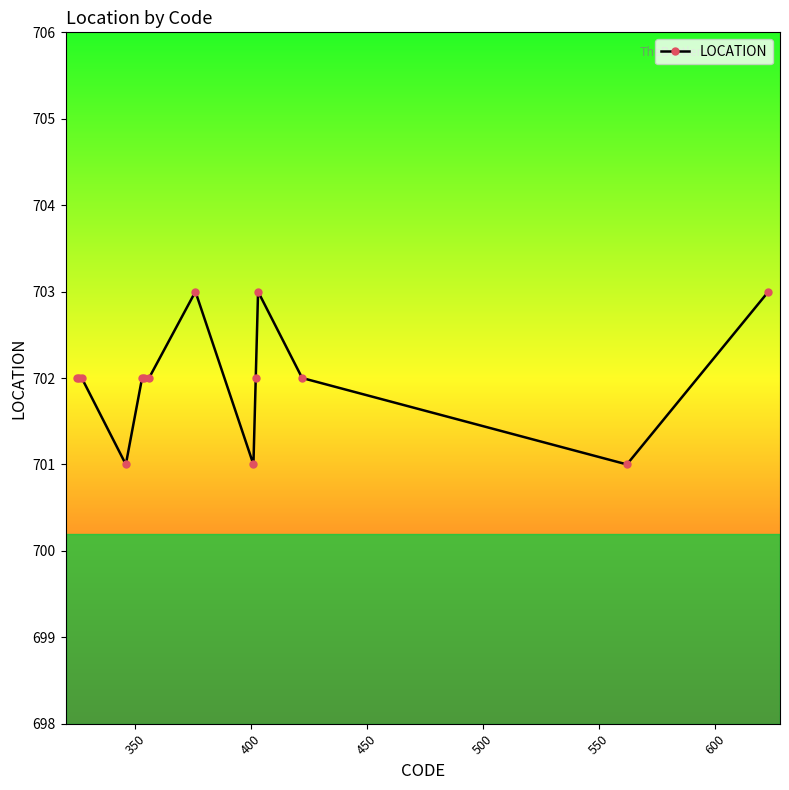

True or false: there are more than 1 points higher than both neighbors.

True